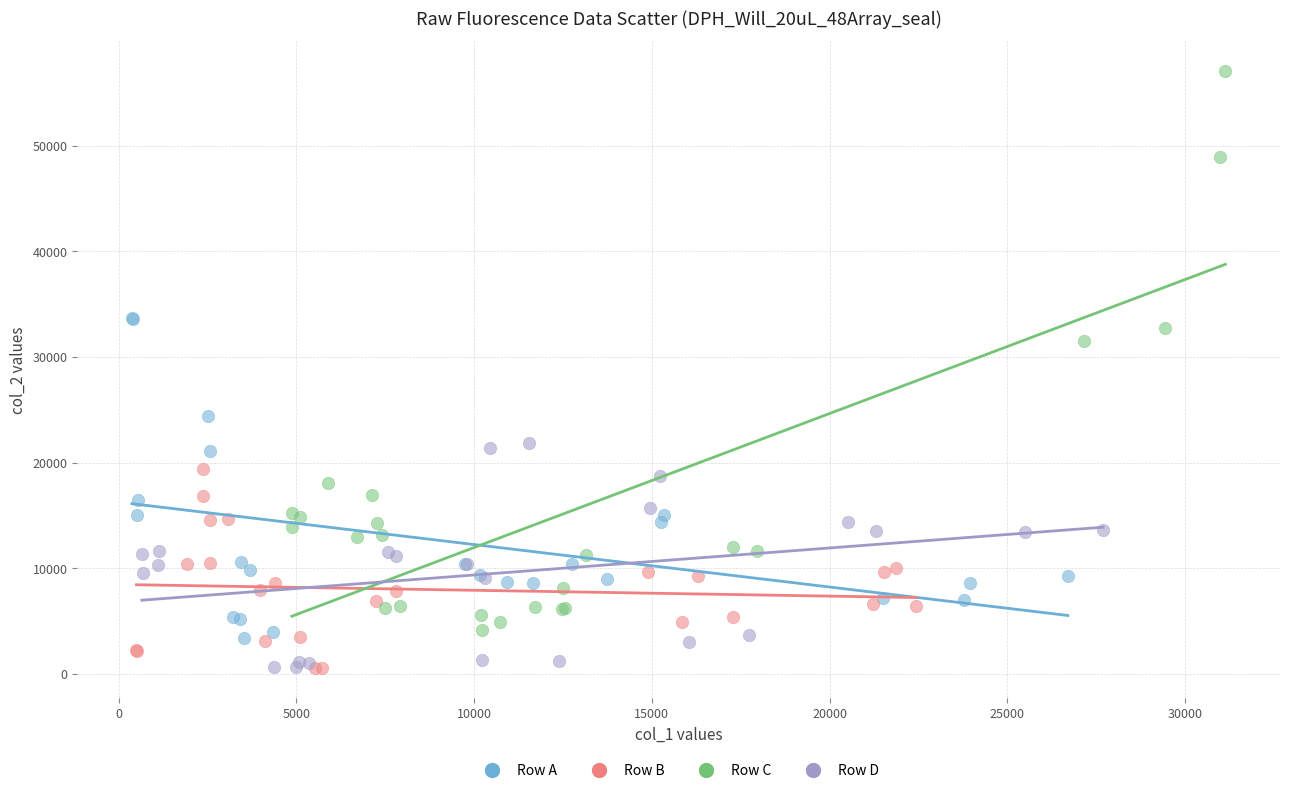

Which series contains the highest Y value?

Row C